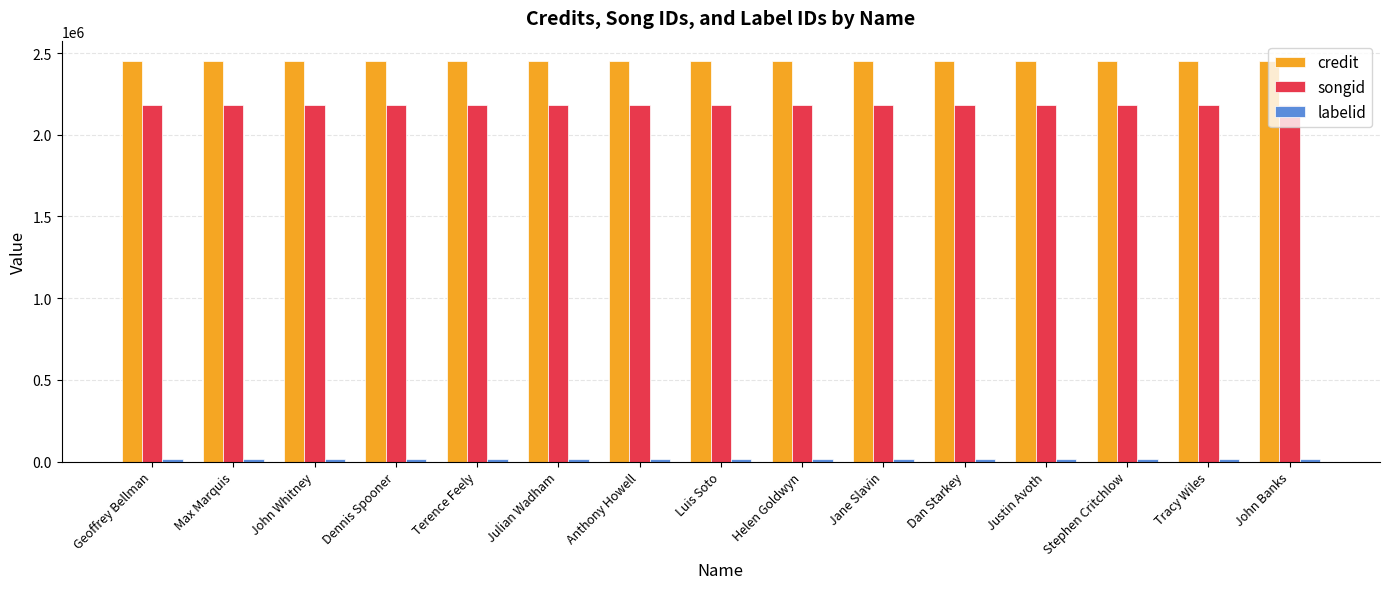

What is the average value of the credit series?

2453181